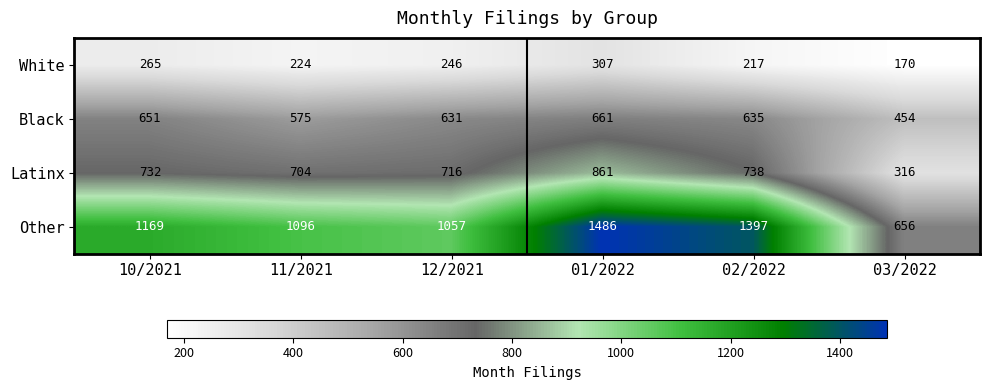

The Latinx series shows 1239 at 01/2022. True or false?

False